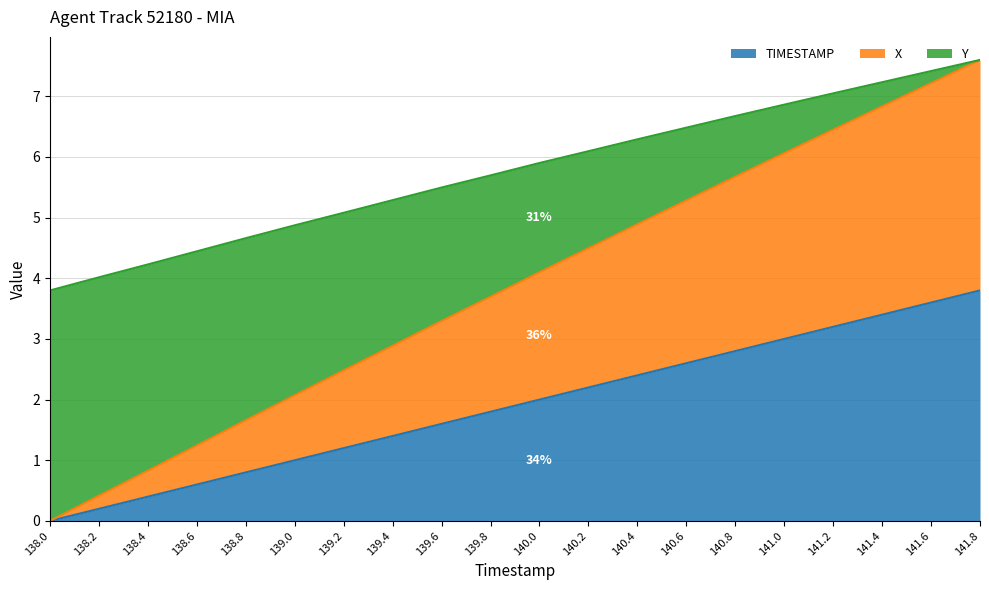

The value of X at 141.0 is 4.6. True or false?

False